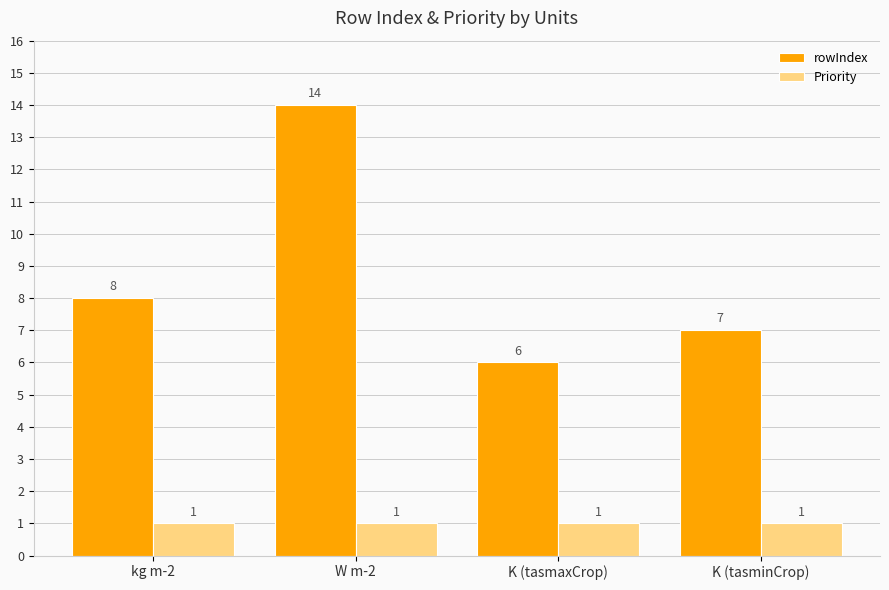

Between K (tasmaxCrop) and K (tasminCrop), which series saw the biggest shift?

rowIndex